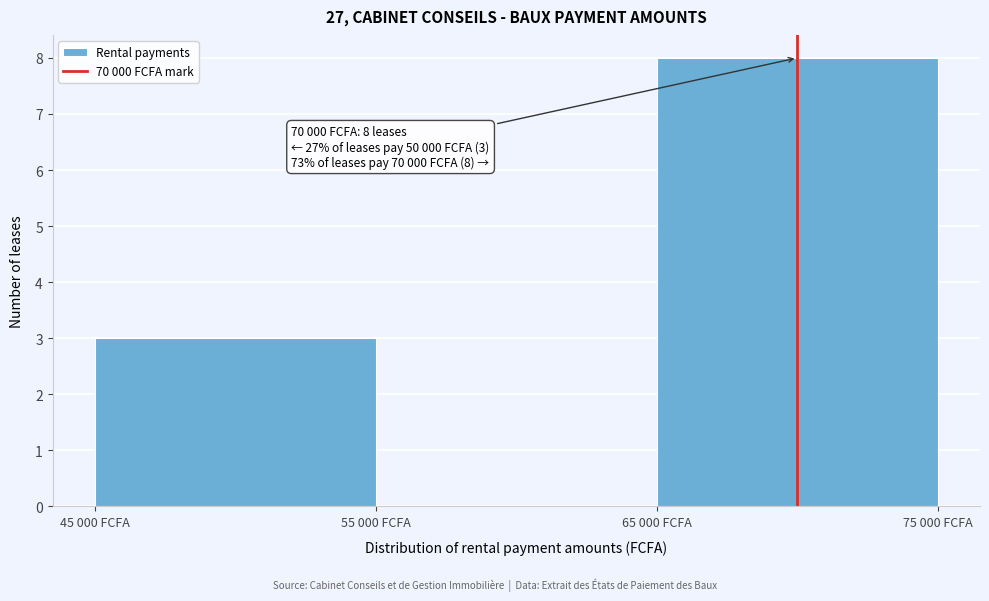

Reading right to left, what are all the values shown in this chart?

65 000 FCFA=8	55 000 FCFA=0	45 000 FCFA=3